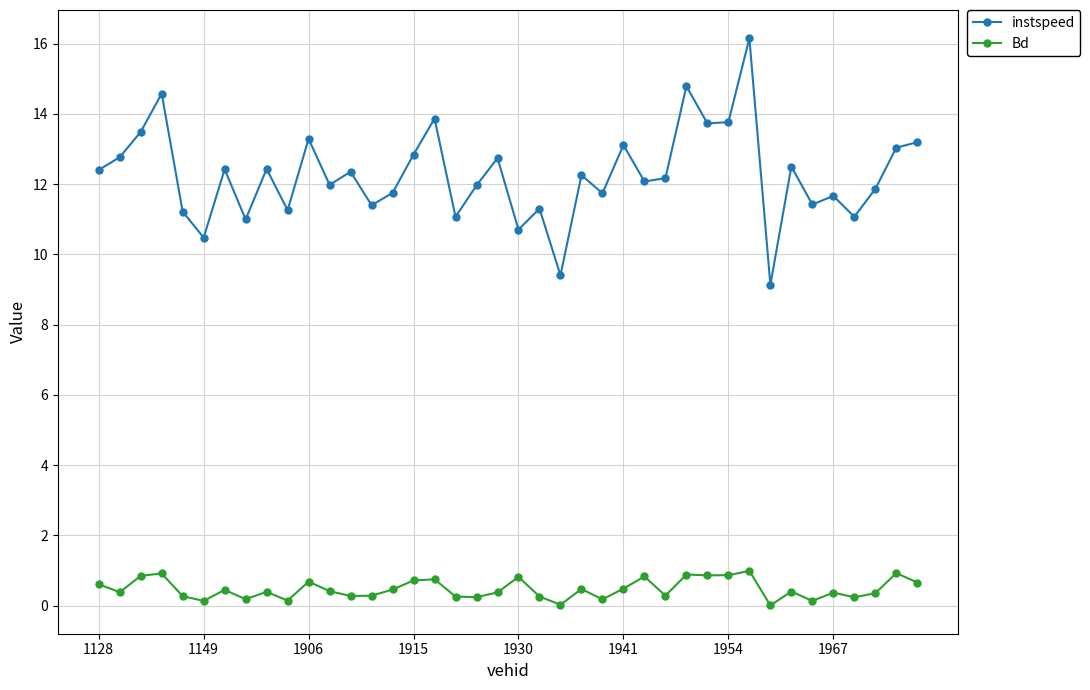

What is the maximum value for Bd?

1.0